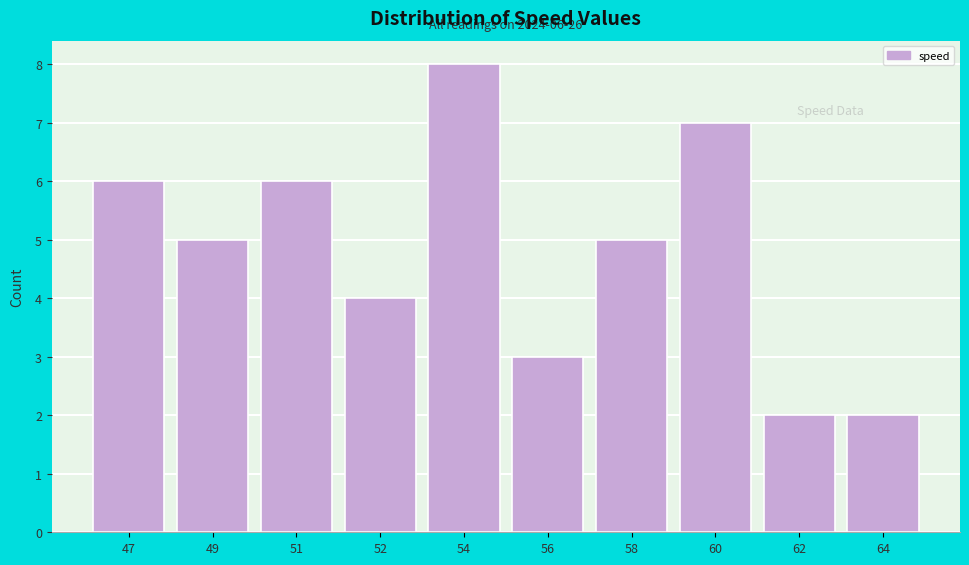

Reading left to right, list all the values displayed in this chart.

47=6	49=5	51=6	52=4	54=8	56=3	58=5	60=7	62=2	64=2